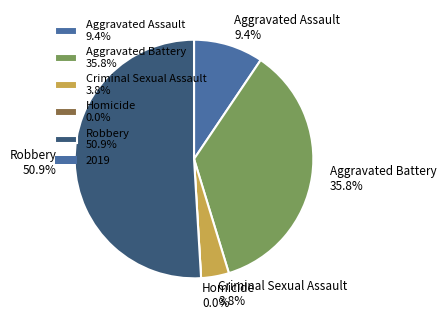

Rank the categories by value from lowest to highest.

Homicide, Criminal Sexual Assault, Aggravated Assault, Aggravated Battery, Robbery